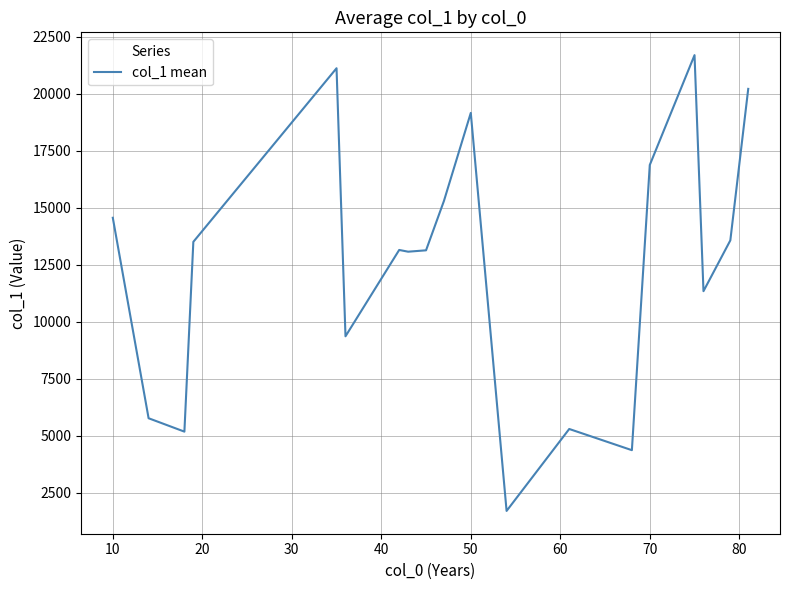

What is the difference between the maximum and second lowest values?

17324.0